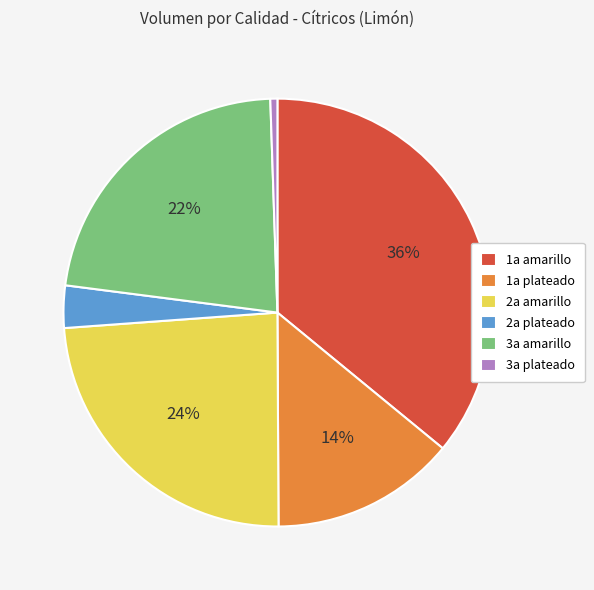

Which has a higher value, 2a amarillo or 3a amarillo?

2a amarillo